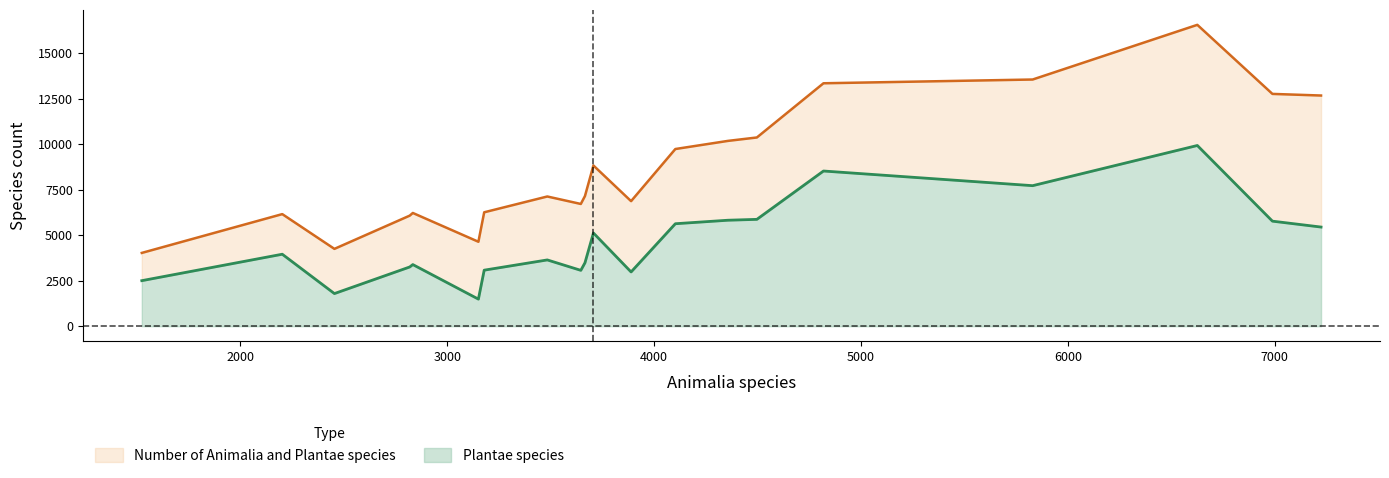

Does the chart display data point markers on the line(s)?

No